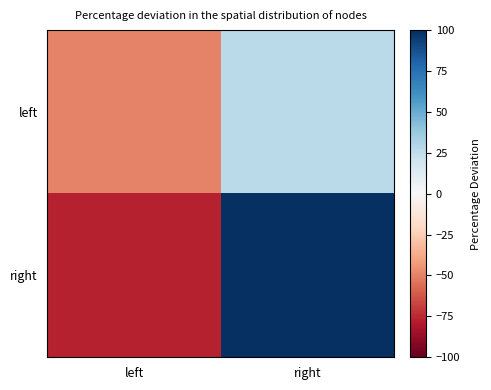

Reading left to right, list all the values displayed in this chart.

left: left=-50.0	right=26.9
right: left=-76.9	right=100.0